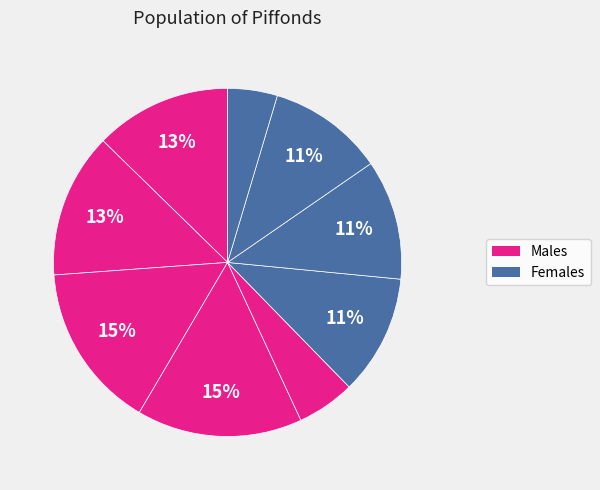

How many segments does this pie chart have?

9